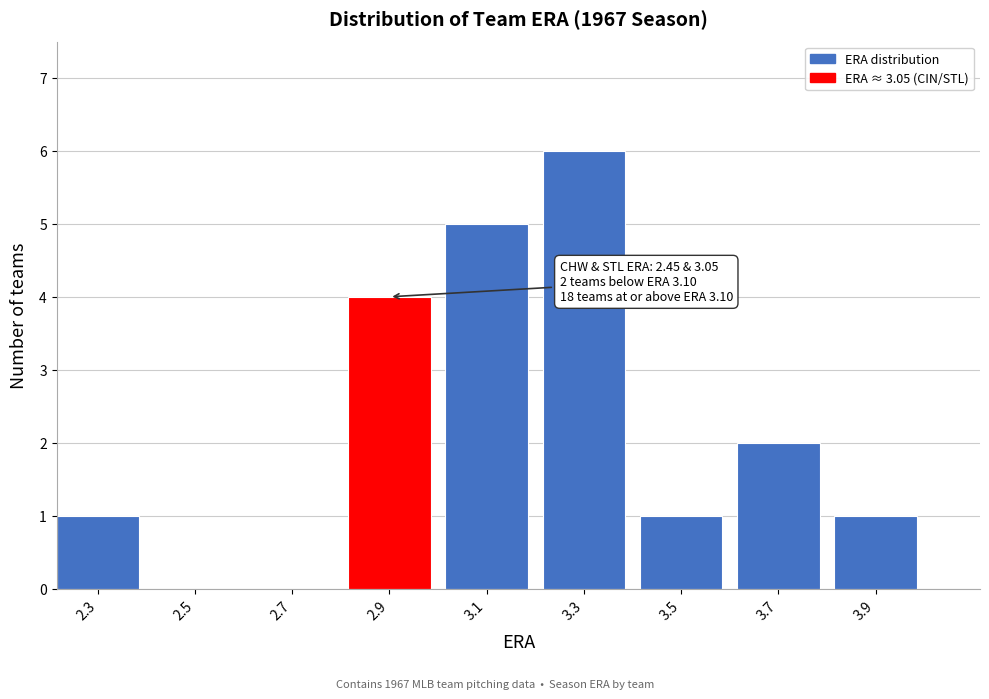

Reading right to left, what are all the values shown in this chart?

3.9=1	3.7=2	3.5=1	3.3=6	3.1=5	2.9=4	2.7=0	2.5=0	2.3=1